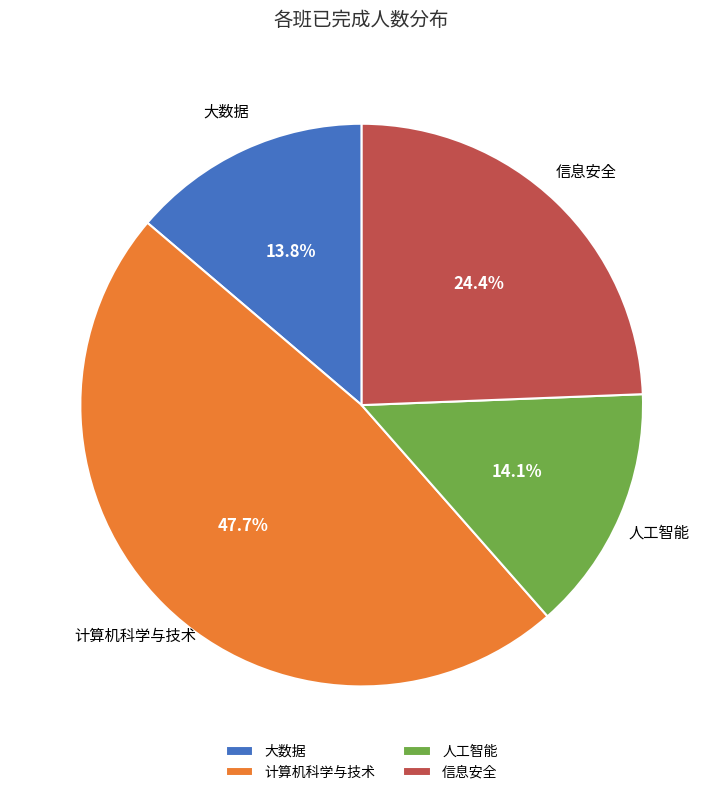

What is the ratio of the value at 计算机科学与技术 to the value at 大数据?

3.5